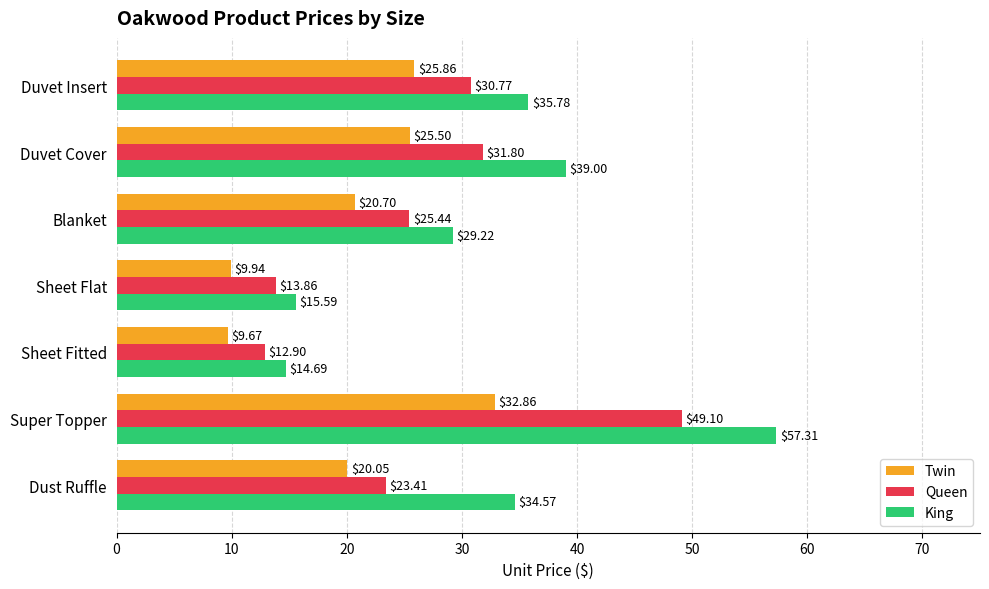

Which series has the largest total across all categories?

King